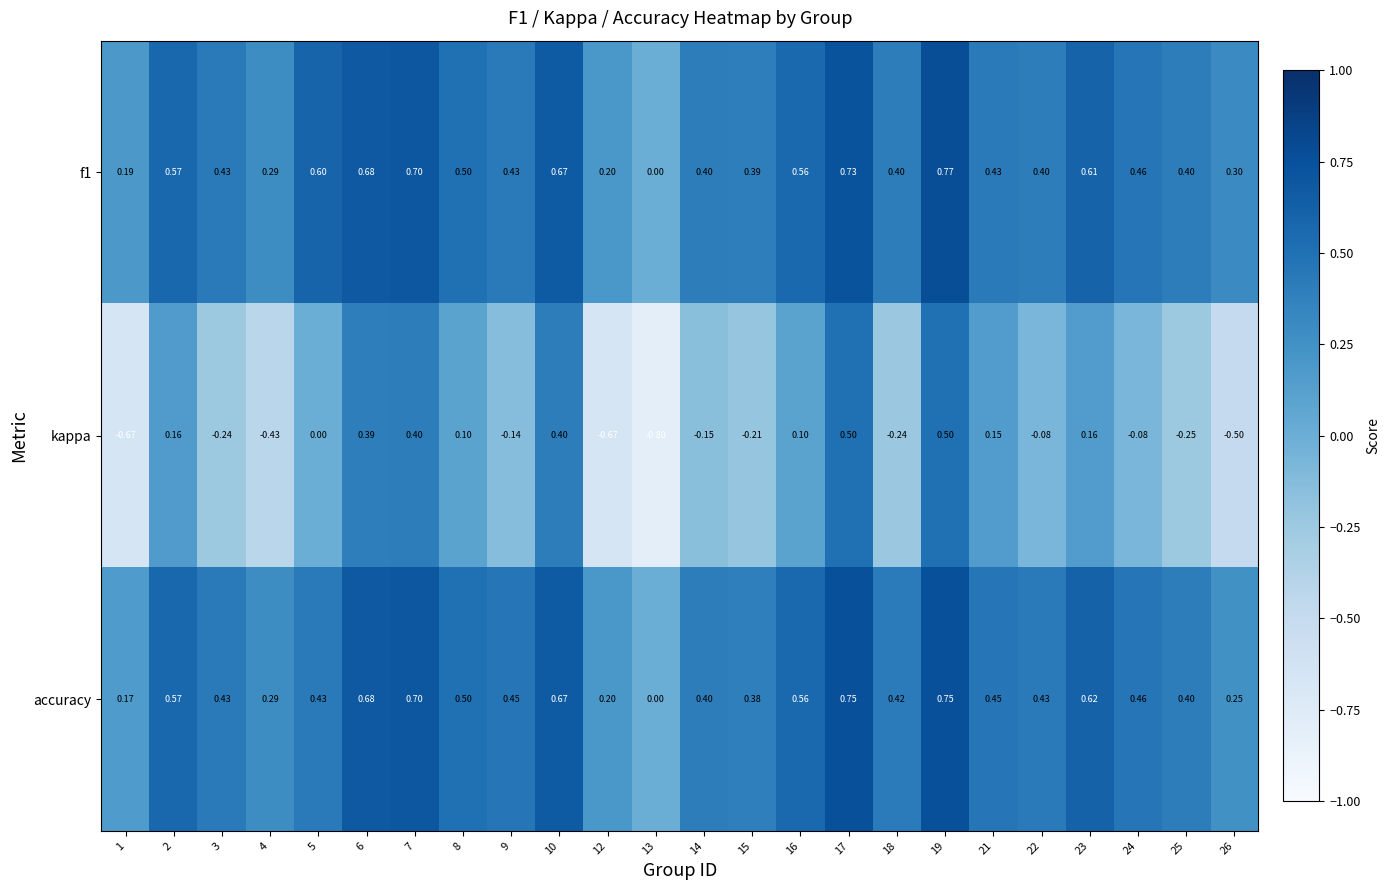

Which series has the widest spread of values?

kappa